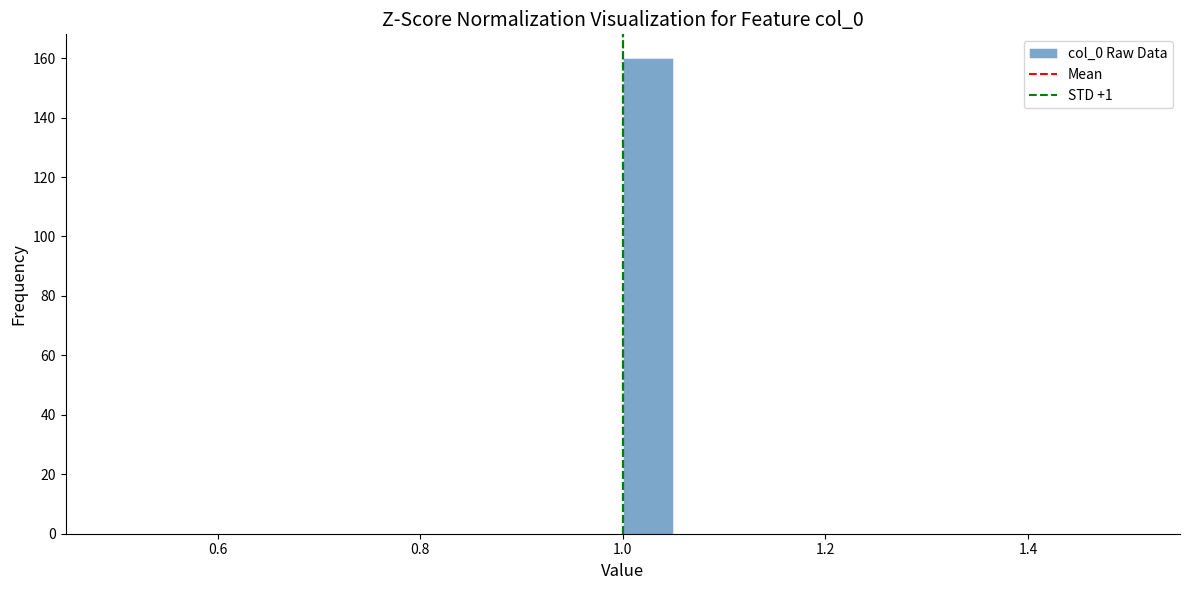

Around what value on the x-axis is the tallest bar? Give the approximate position of its centre, as read against the axis.

1.02